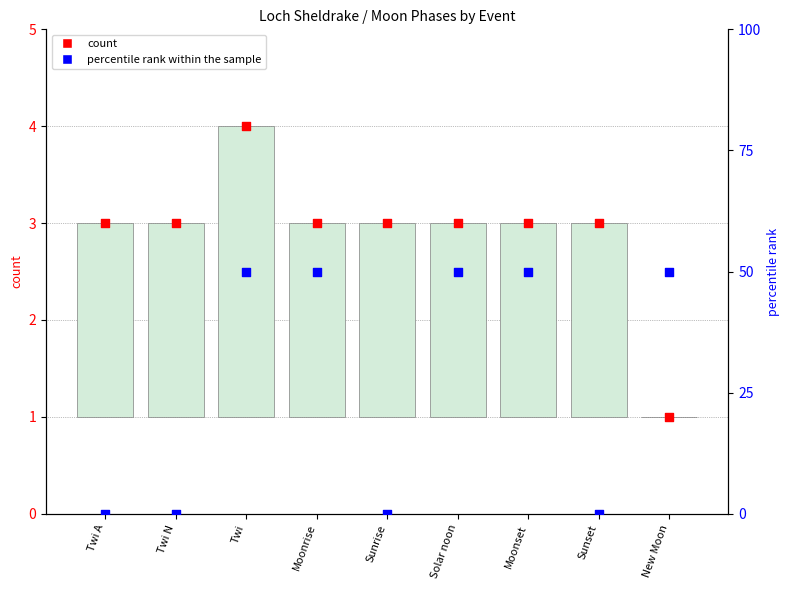

Which series reaches the minimum Y coordinate?

count range